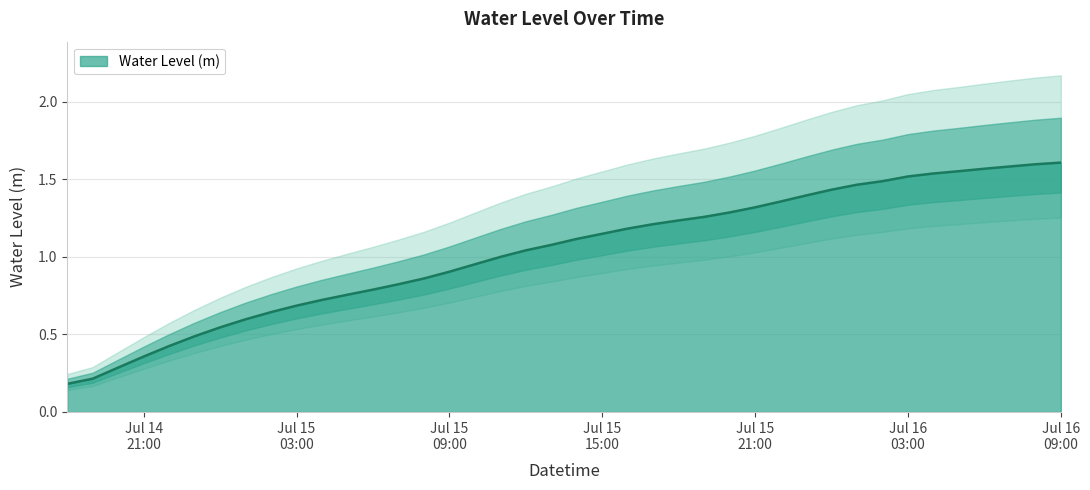

What is the maximum value shown in the chart?

1.6